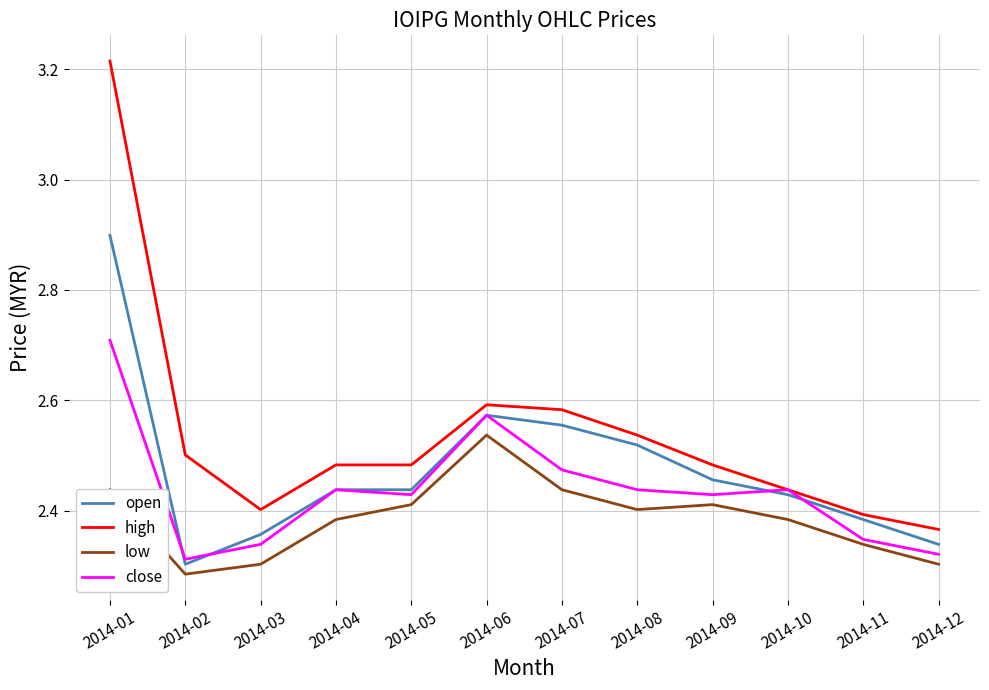

Which series has the largest range (max minus min)?

high